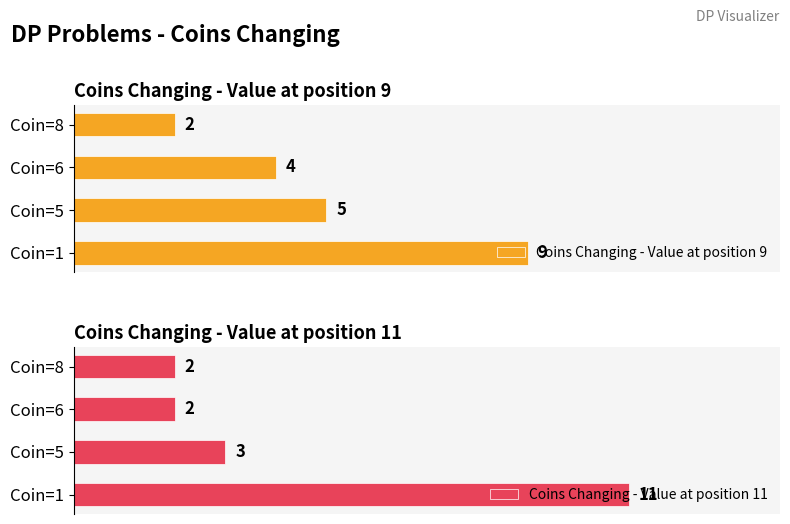

Rank the categories by Coins Changing - Value at position 9 value from lowest to highest.

Coin=8, Coin=6, Coin=5, Coin=1